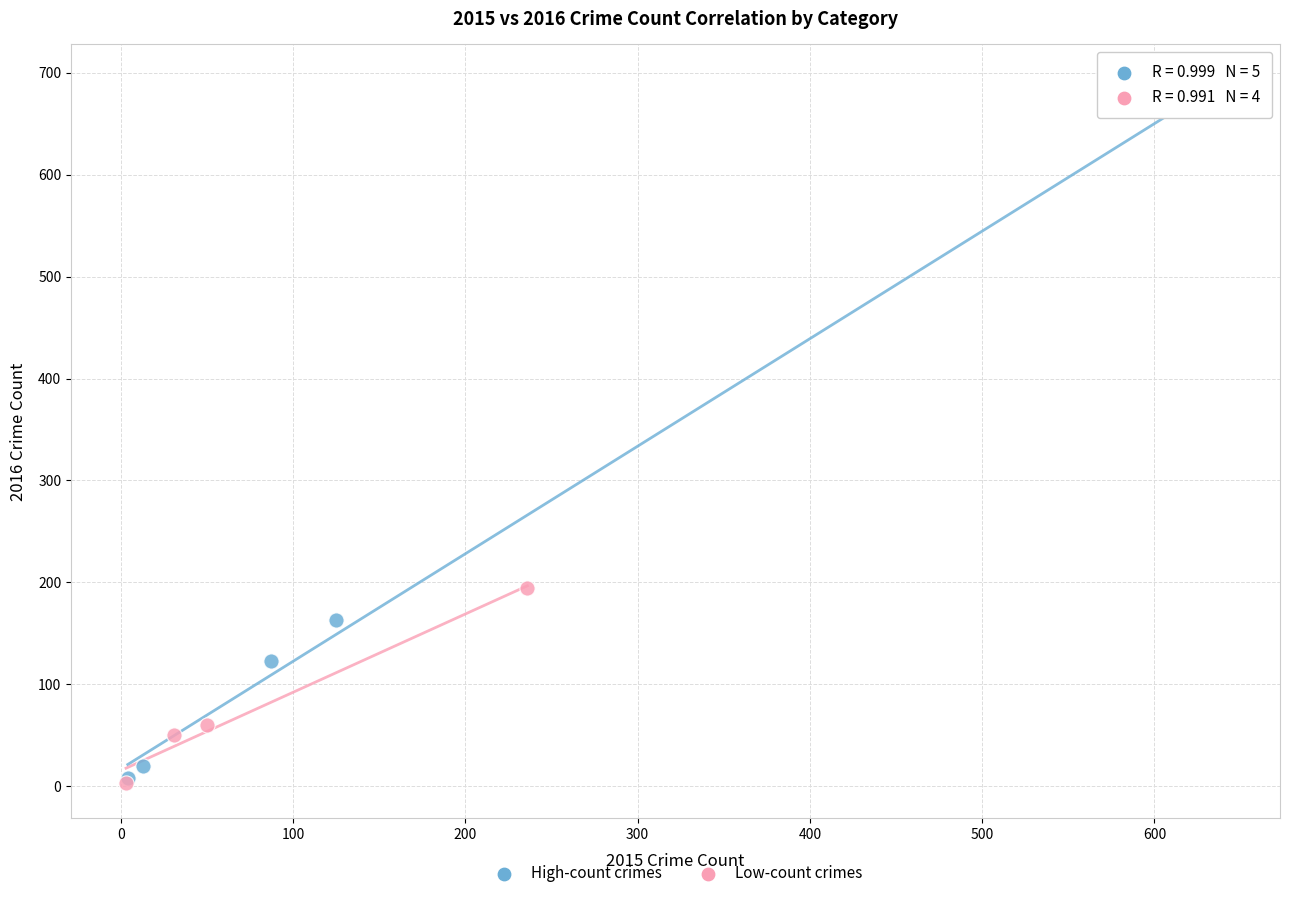

Which series has the largest Y range (max minus min)?

High-count crimes